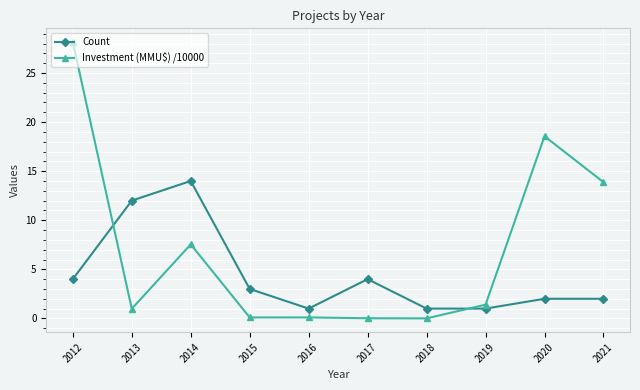

Which series has the widest spread of values?

Investment (MMU$) /10000